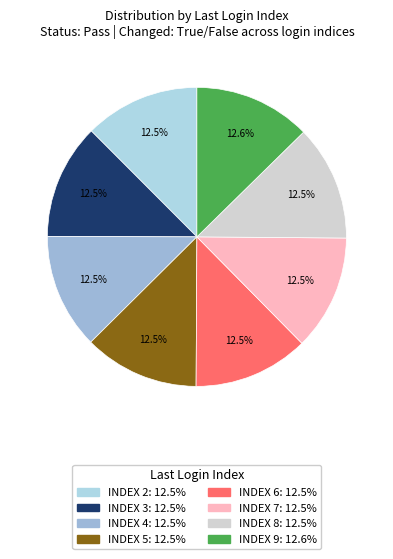

How many slices are in this pie chart?

8